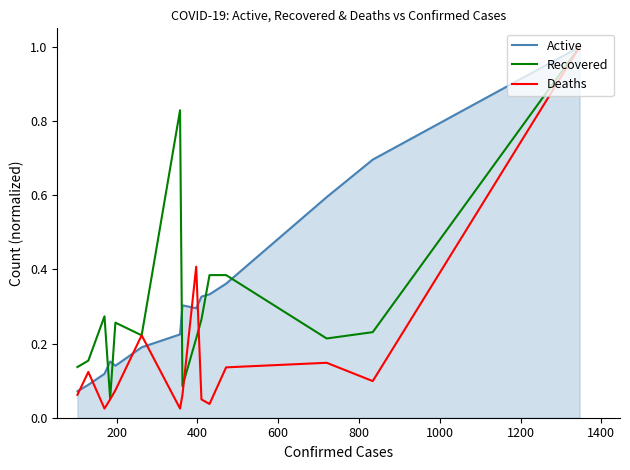

What is the maximum value shown in the chart?

1.0